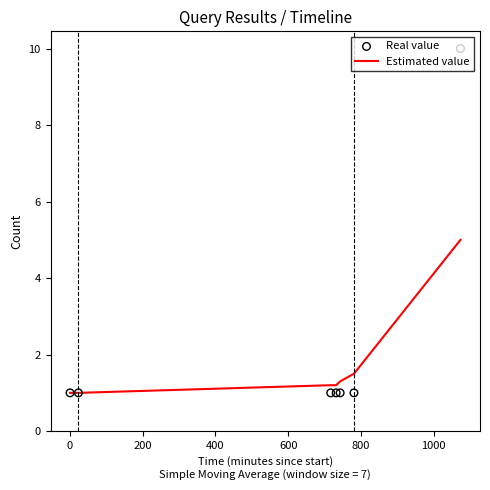

Is the value of Estimated value at 600 greater than the value of Real value at 400?

Yes